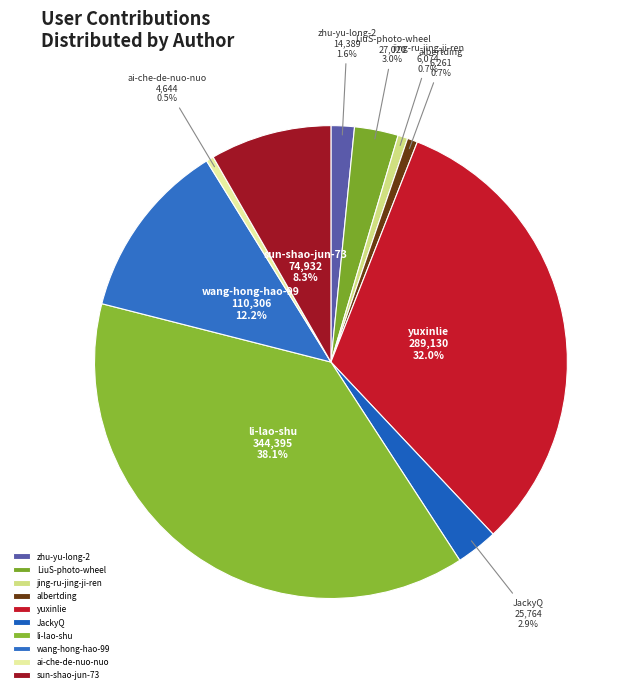

Which slice is the largest?

li-lao-shu